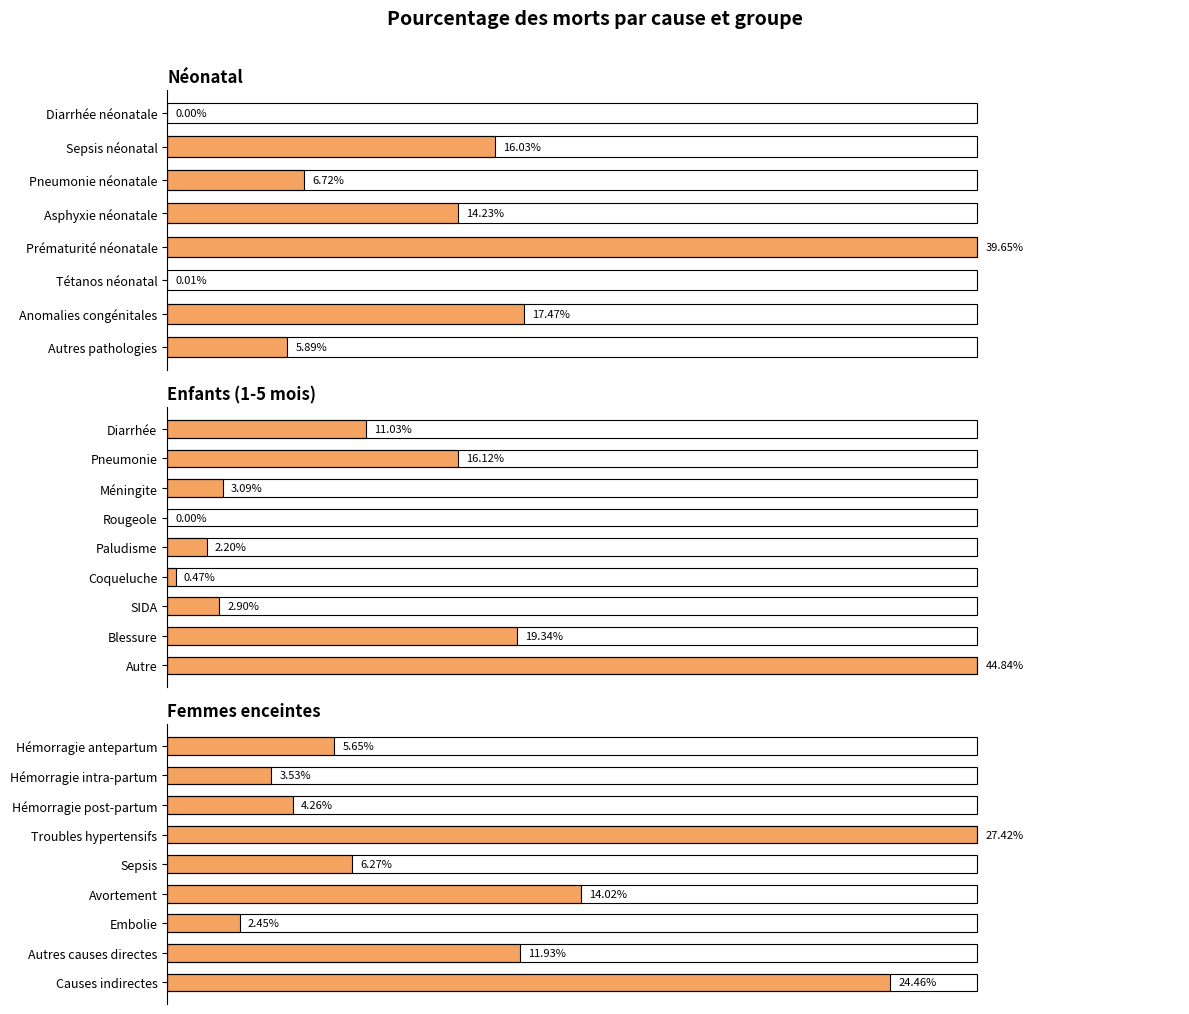

How many series are shown in this chart?

1